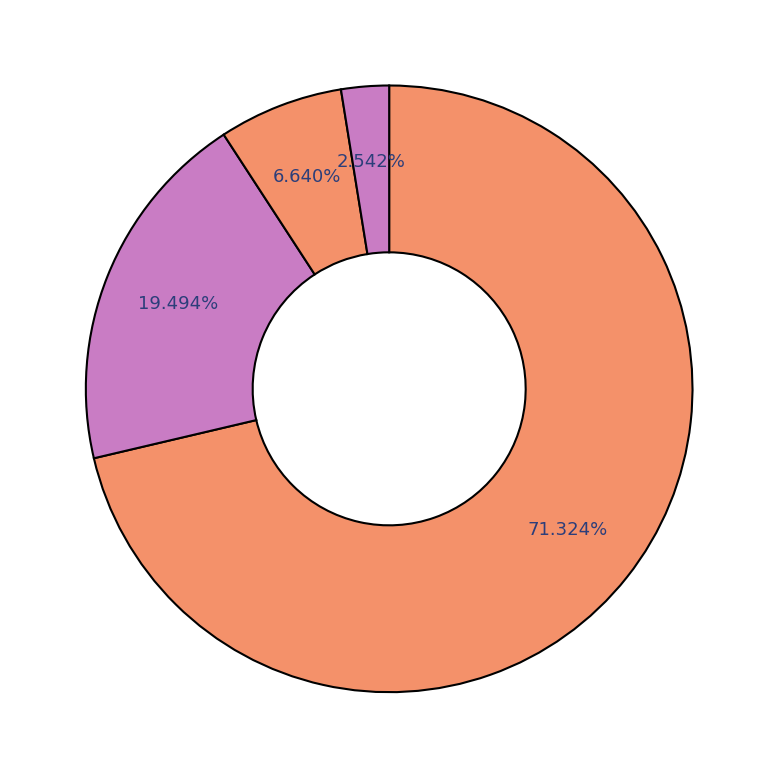

Rank the categories by value from lowest to highest.

3, 2, 1, 0